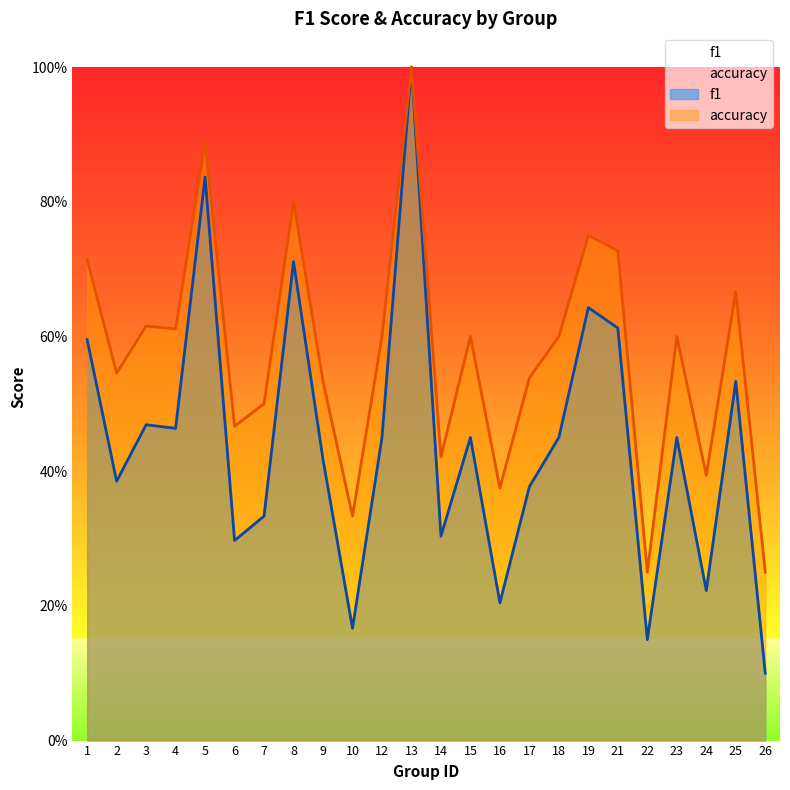

At which category is the sum across all series the highest?

13